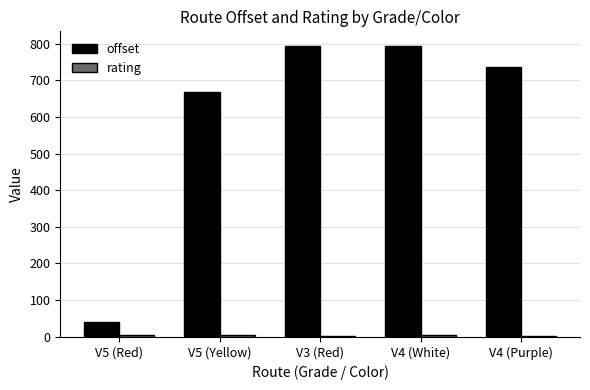

The value of offset at V4 (Purple) is 736.4. True or false?

True